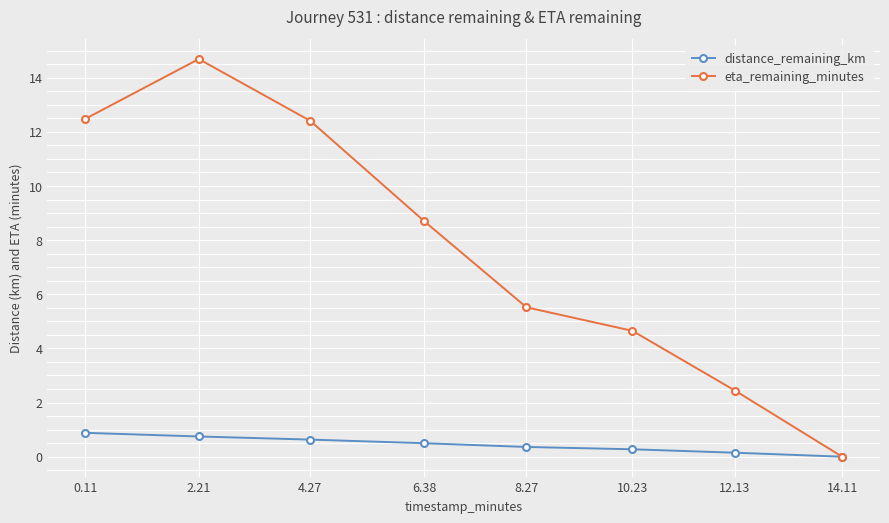

Reading left to right, transcribe all the data shown in this chart.

distance_remaining_km: 0.9	0.7	0.6	0.5	0.4	0.3	0.1	0.0
eta_remaining_minutes: 12.5	14.7	12.4	8.7	5.5	4.7	2.4	0.0